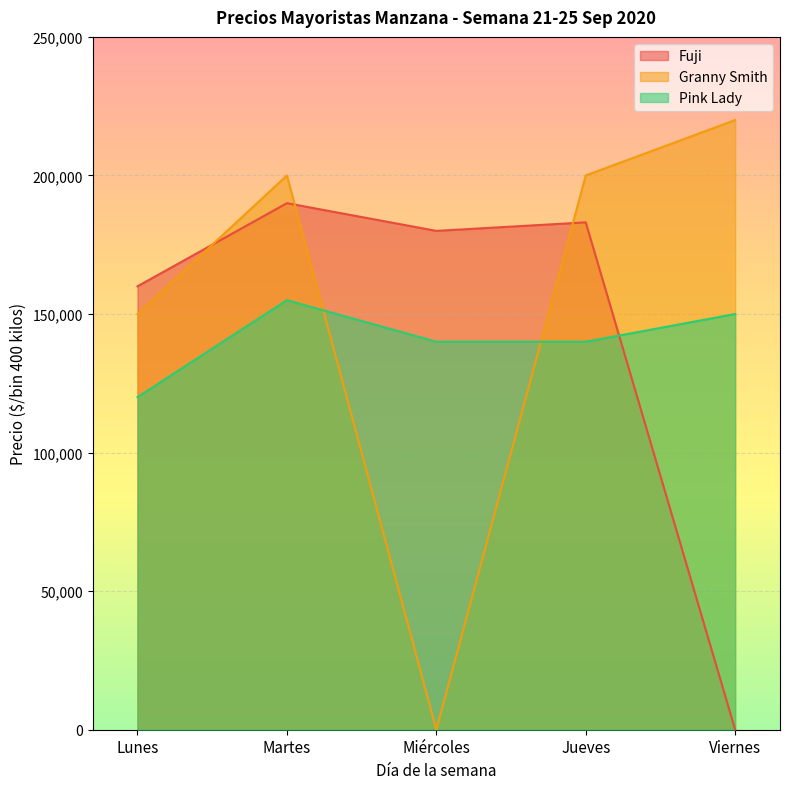

What position from the right is Miércoles?

3